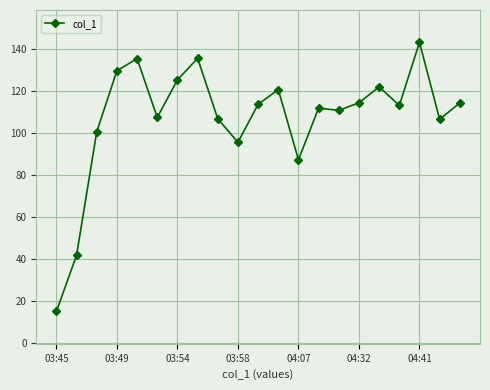

What is the difference between the second highest and minimum values?

120.7